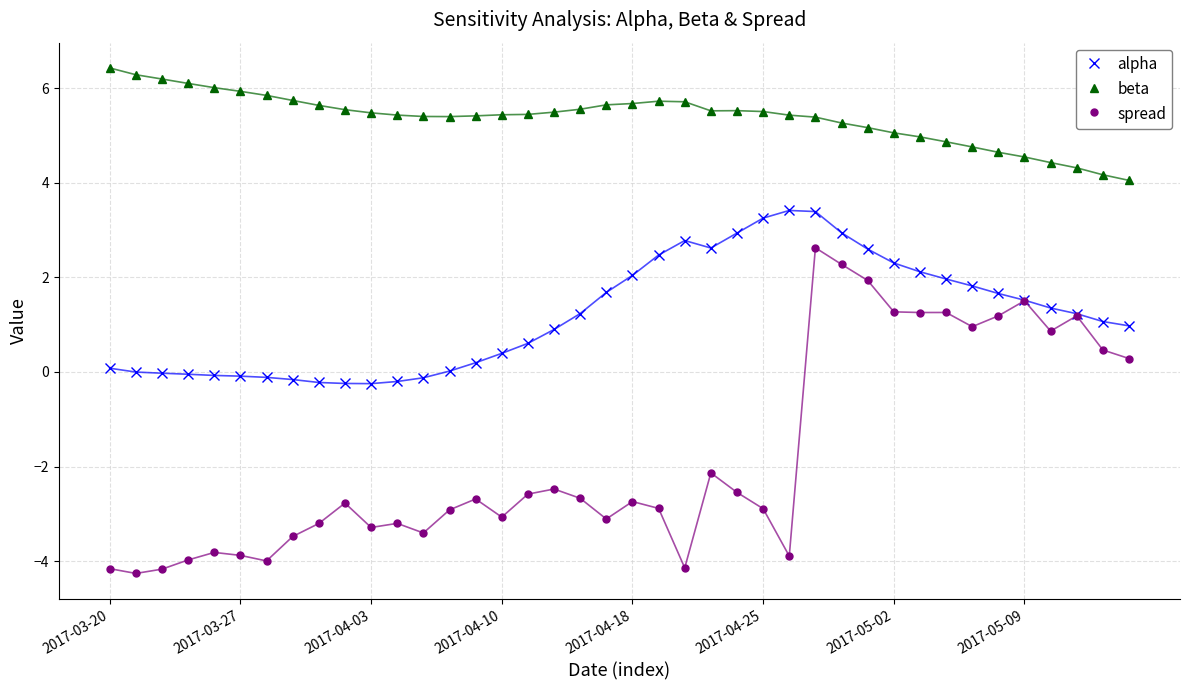

What is the minimum value shown in the chart?

-4.3